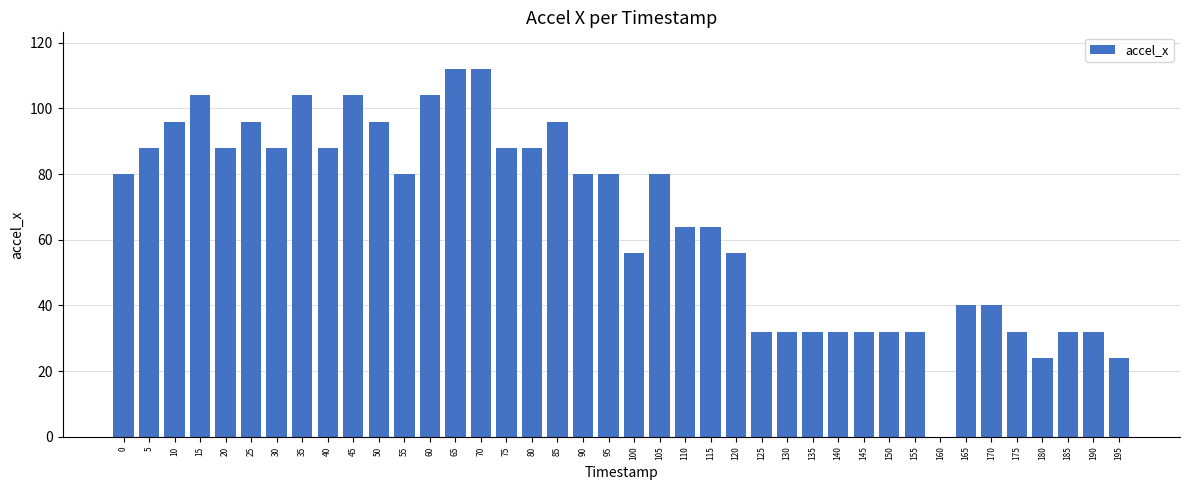

What is the greatest value displayed?

112